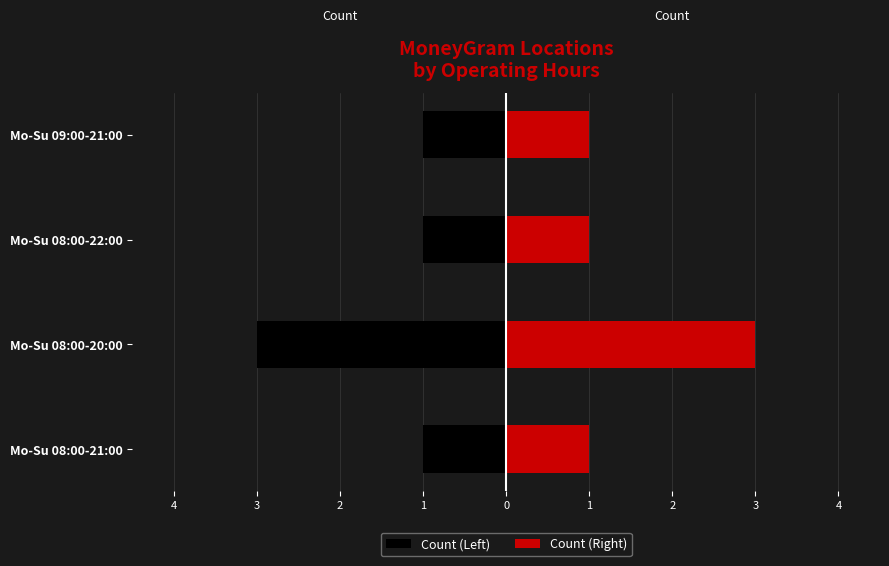

What is the average value of the Count (Left) series?

-2